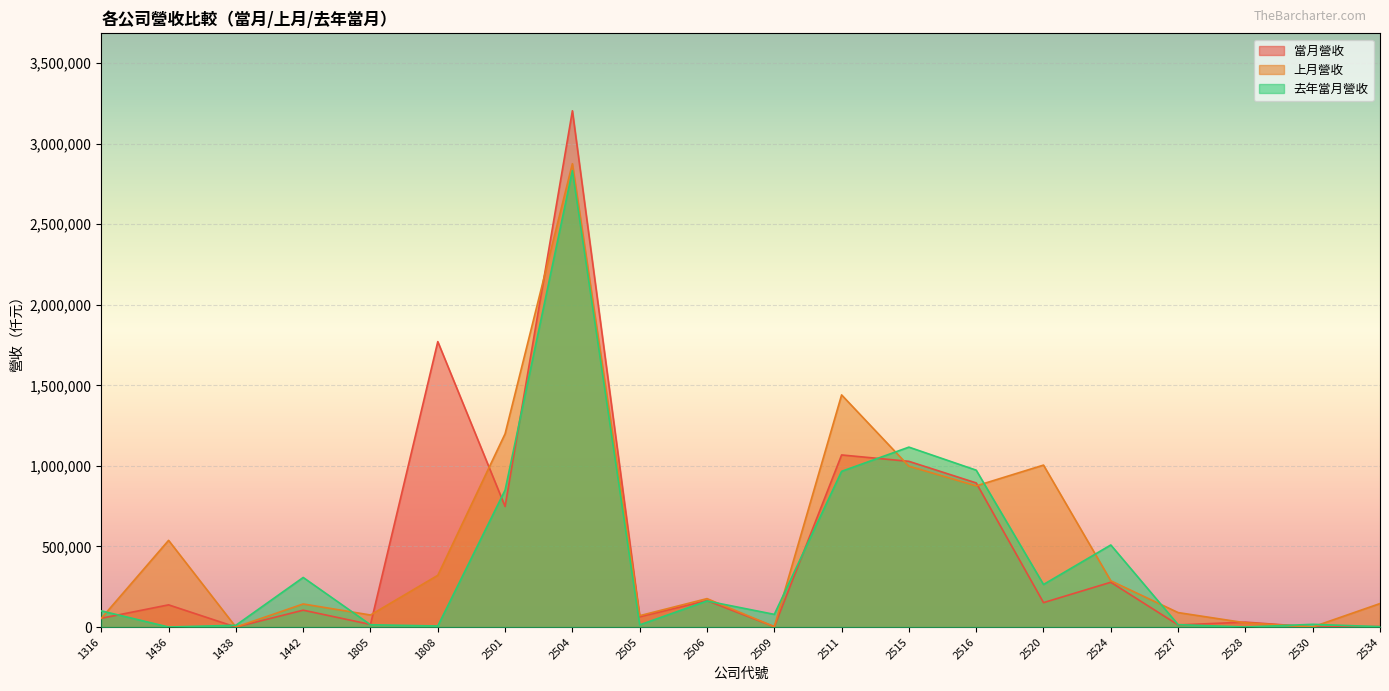

Where is the first local minimum for 去年當月營收?

1436